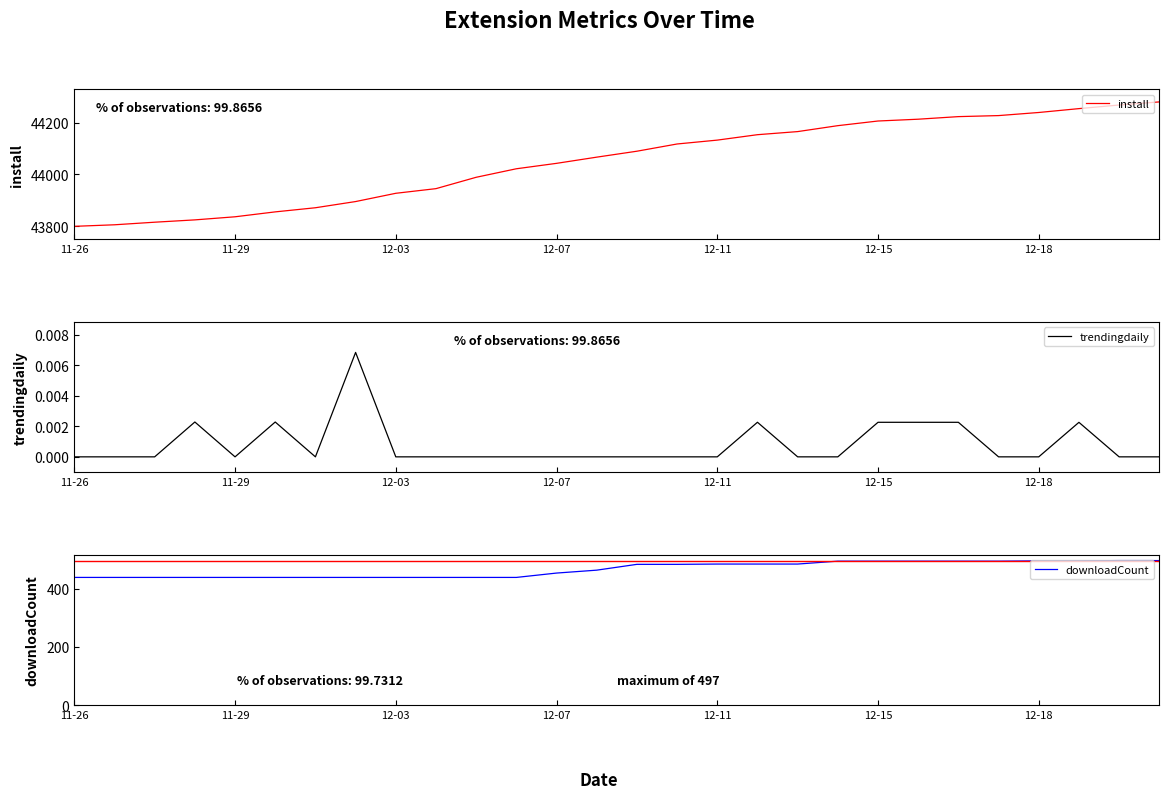

What is the average value of the downloadCount series?

467